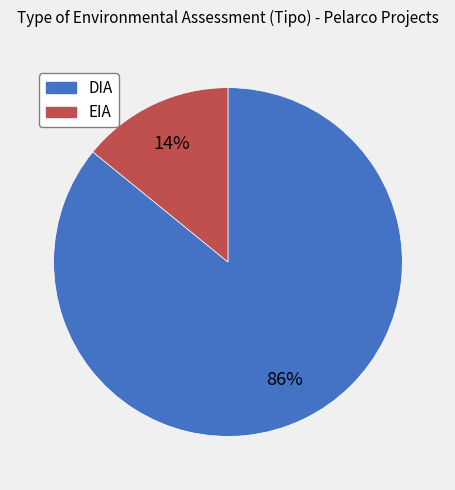

How many segments does this pie chart have?

2